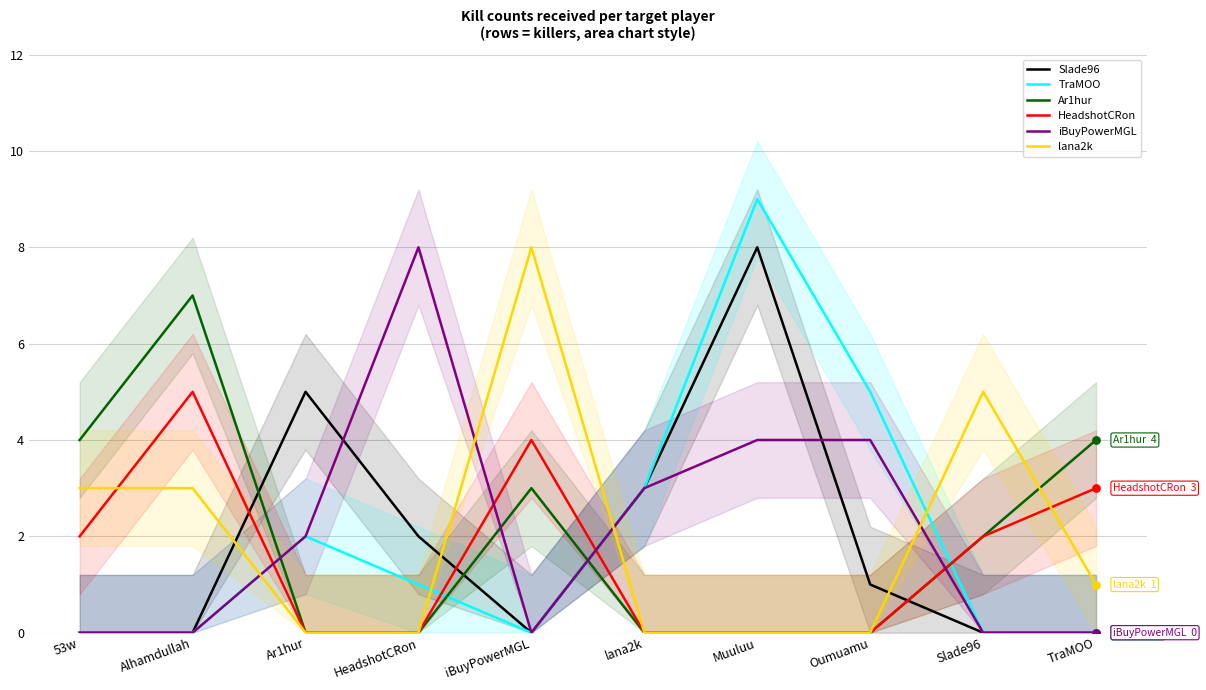

Which series has the widest spread of Y values?

TraMOO